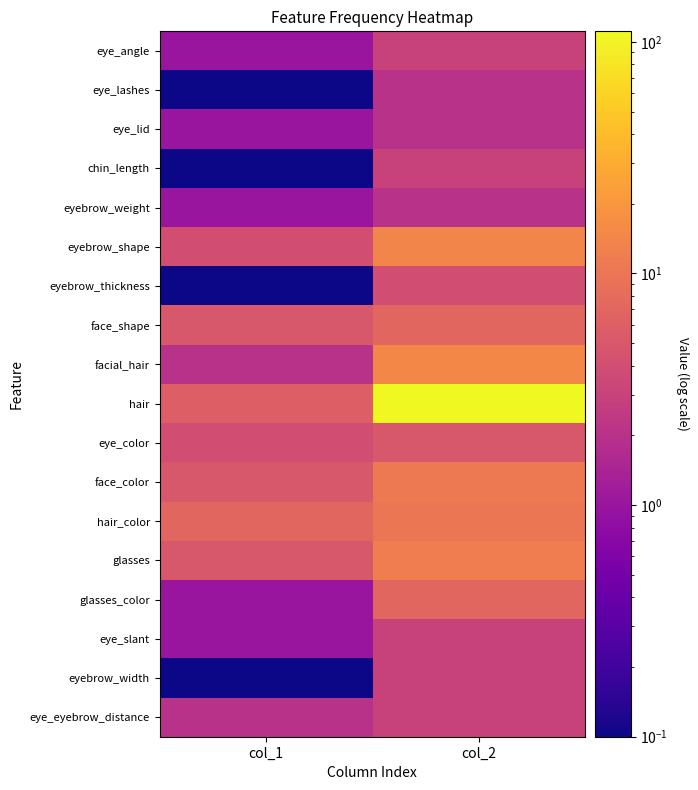

Reading left to right, what are all the values shown in this chart?

eye_angle: col_1=1.0	col_2=3.0
eye_lashes: col_1=0.1	col_2=2.0
eye_lid: col_1=1.0	col_2=2.0
chin_length: col_1=0.1	col_2=3.0
eyebrow_weight: col_1=1.0	col_2=2.0
eyebrow_shape: col_1=4.0	col_2=14.0
eyebrow_thickness: col_1=0.1	col_2=4.0
face_shape: col_1=5.0	col_2=7.0
facial_hair: col_1=2.0	col_2=15.0
hair: col_1=6.0	col_2=111.0
eye_color: col_1=4.0	col_2=5.0
face_color: col_1=5.0	col_2=11.0
hair_color: col_1=7.0	col_2=10.0
glasses: col_1=5.0	col_2=12.0
glasses_color: col_1=1.0	col_2=7.0
eye_slant: col_1=1.0	col_2=3.0
eyebrow_width: col_1=0.1	col_2=3.0
eye_eyebrow_distance: col_1=2.0	col_2=3.0